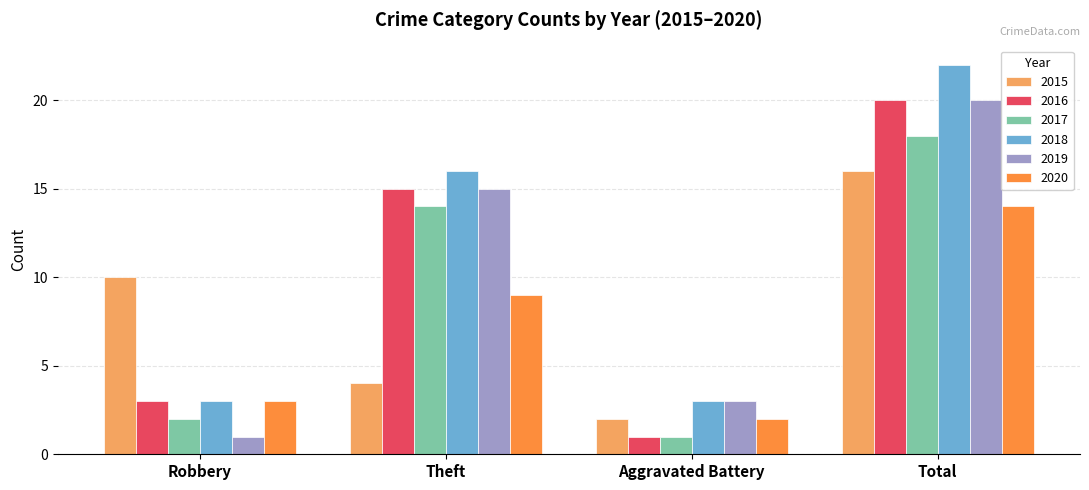

What is the difference between the maximum and minimum values in the 2017 series?

17